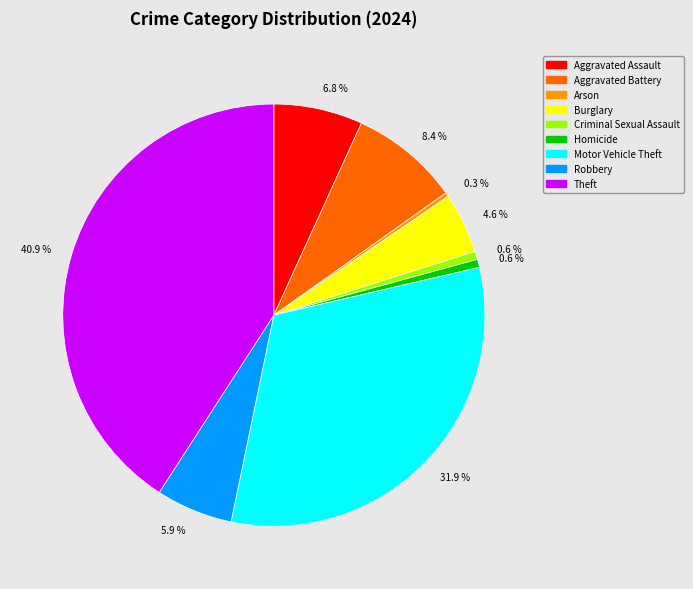

What portion of the pie excludes Theft?

59.1%